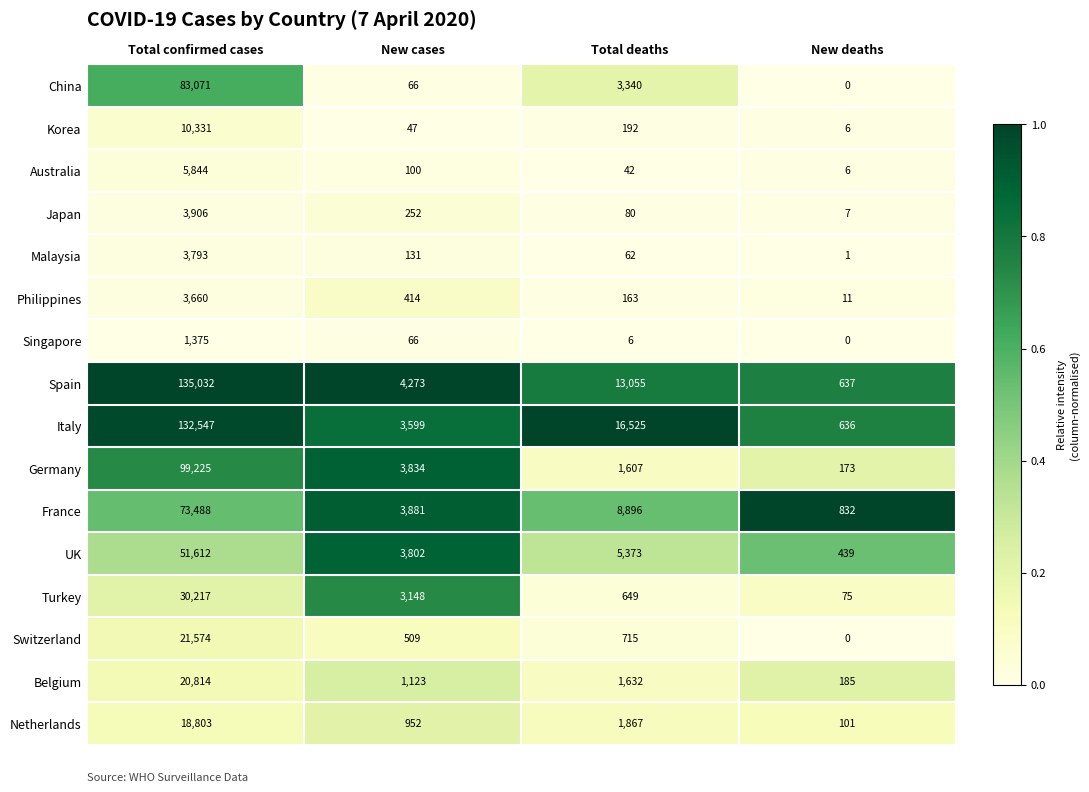

Which series has the largest total across all categories?

Italy